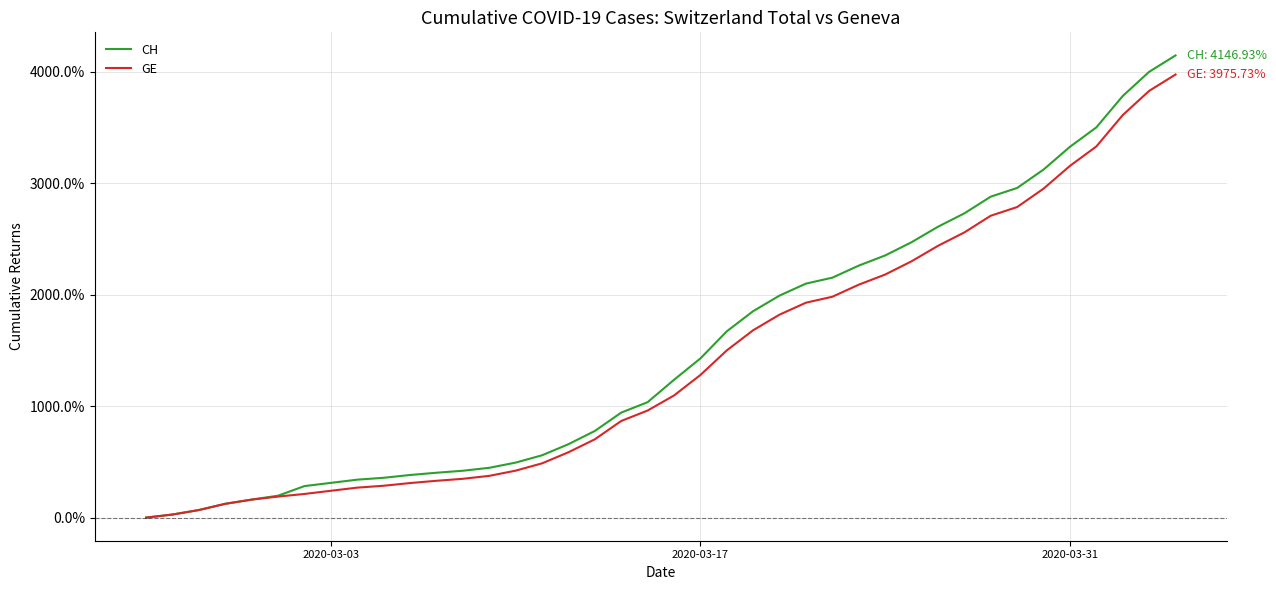

What is the difference between the maximum and minimum values in the CH series?

4146.9